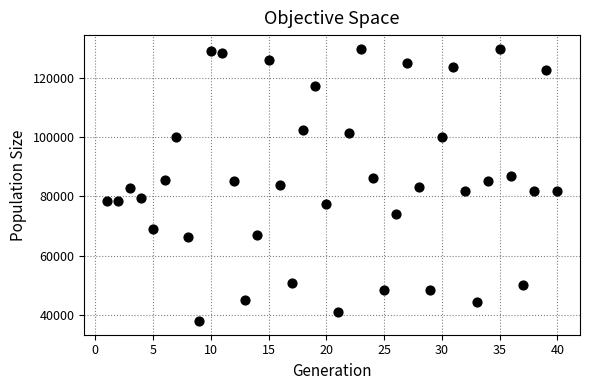

What is the range of X values (max minus min)?

39